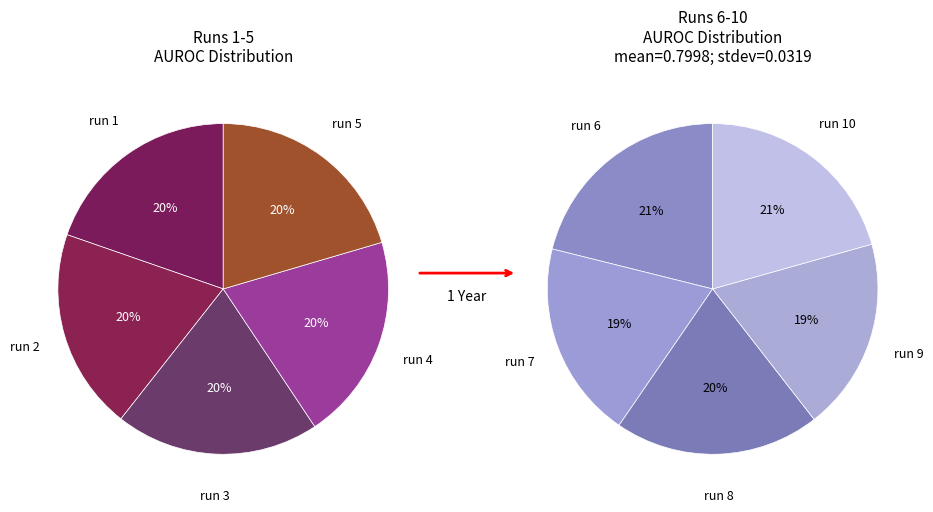

Which slice is the largest?

run 5